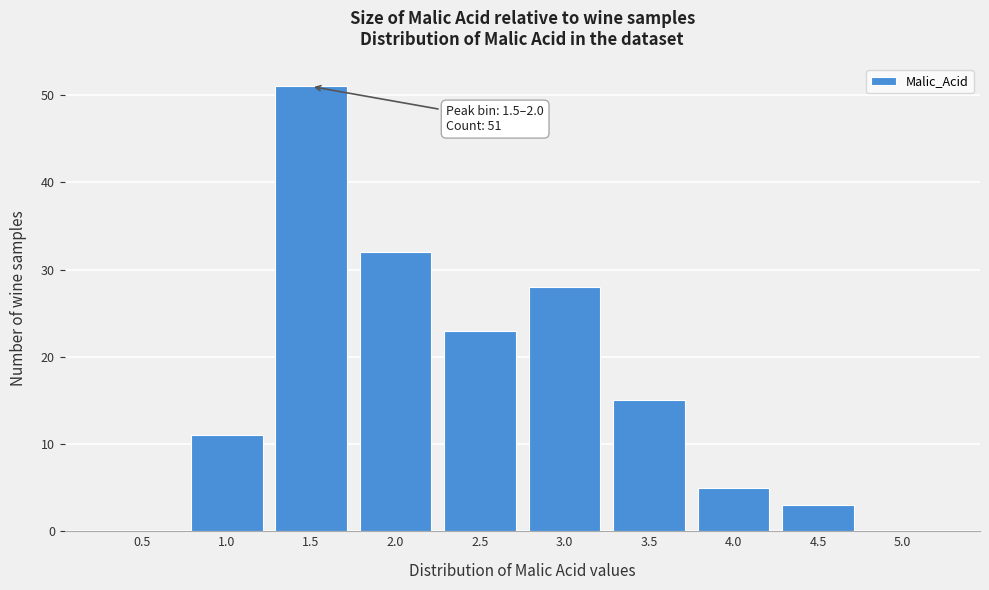

Reading left to right, transcribe all the data shown in this chart.

0.5=0	1.0=11	1.5=51	2.0=32	2.5=23	3.0=28	3.5=15	4.0=5	4.5=3	5.0=0